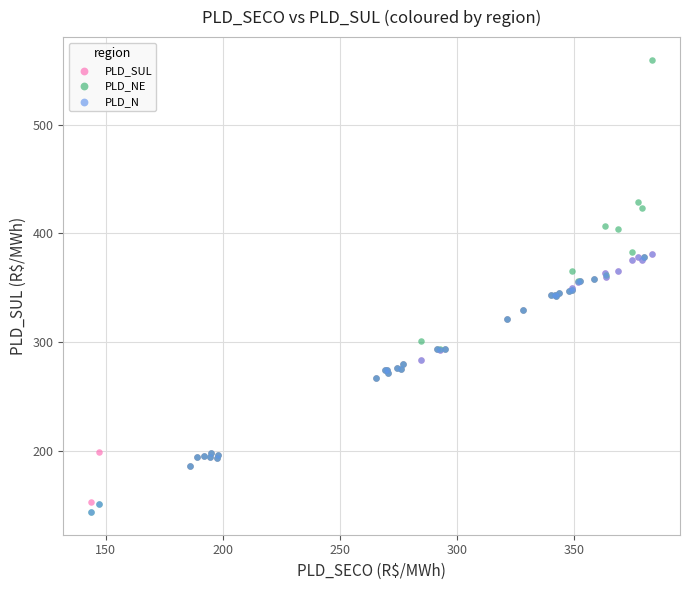

What are all the series names shown in the legend?

PLD_SUL, PLD_NE, PLD_N